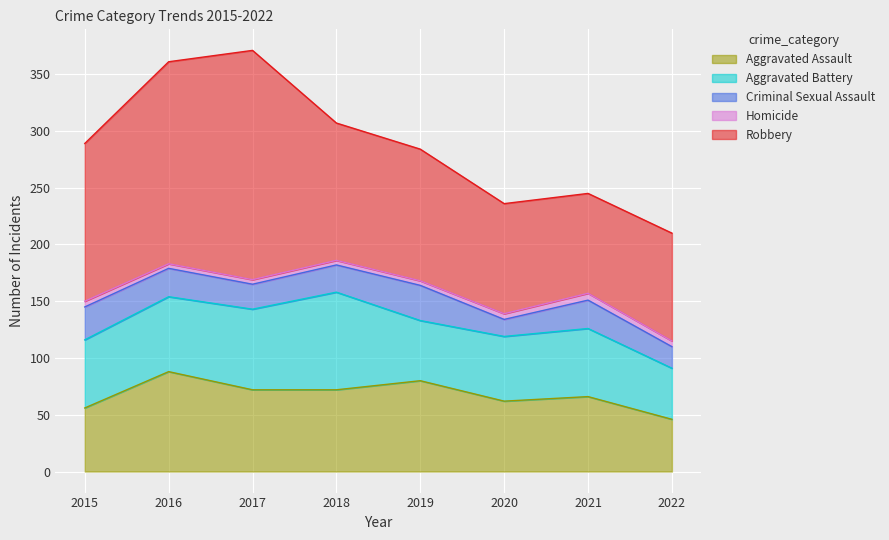

Reading left to right, extract all data points from this chart.

Aggravated Assault: 56	88	72	72	80	62	66	46
Aggravated Battery: 60	66	71	86	53	57	60	45
Criminal Sexual Assault: 29	25	22	24	31	15	25	19
Homicide: 5	4	4	4	4	5	6	5
Robbery: 139	178	202	121	116	97	88	95